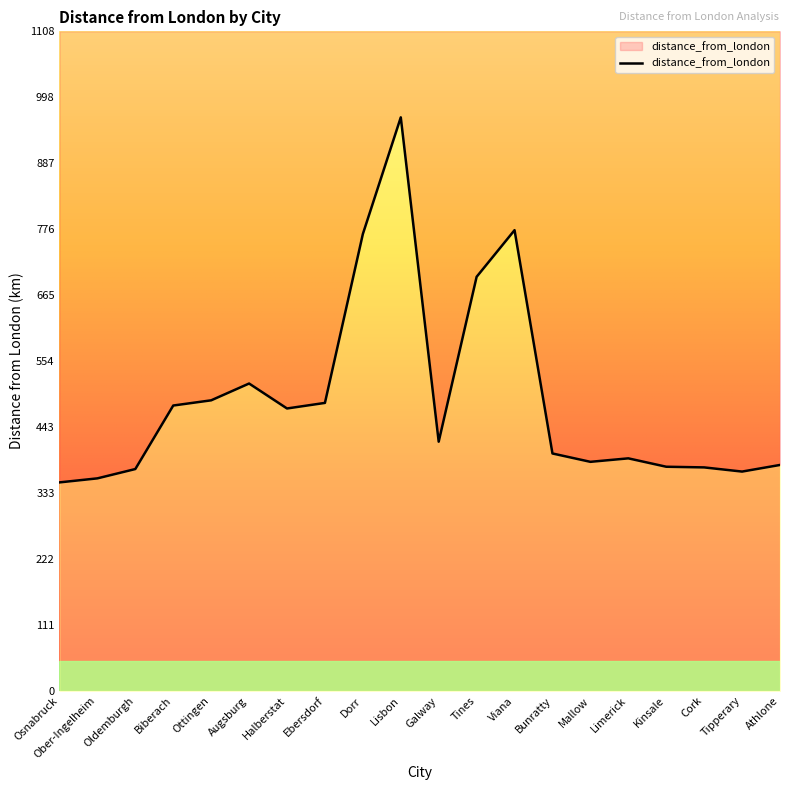

What is the label of the 9th point from the right?

Tines